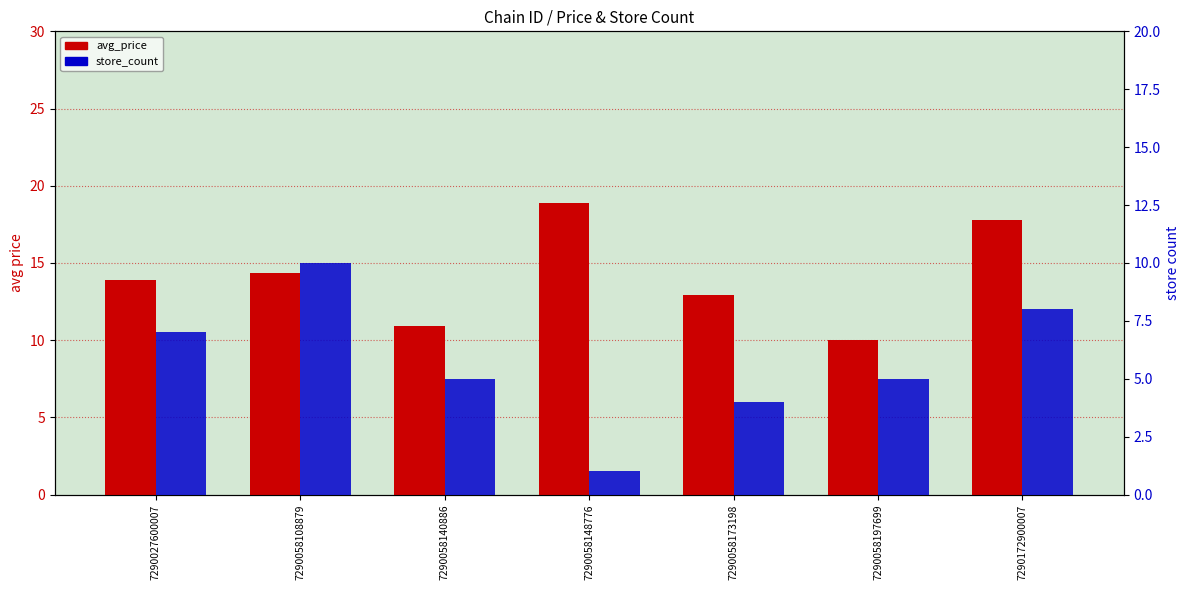

Which series changed the most between 7290058140886 and 7290058197699?

avg_price